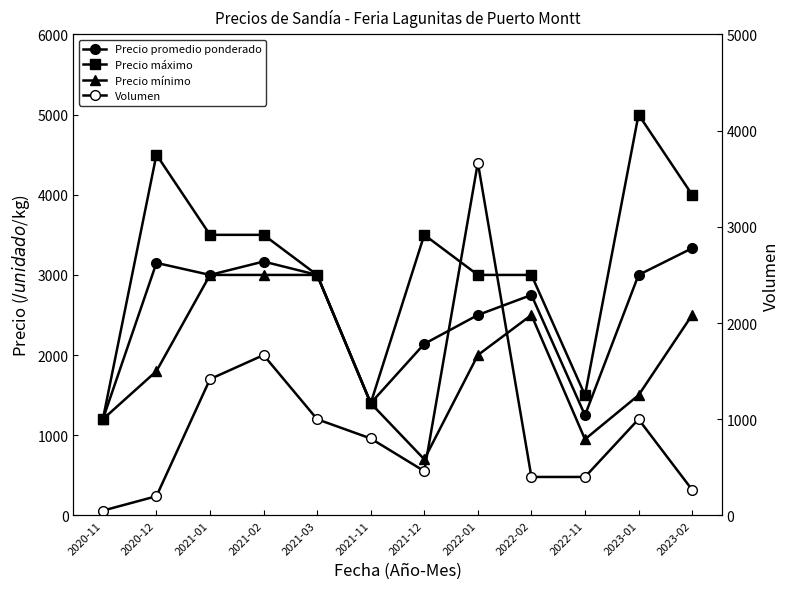

Where is the first local maximum for Volumen?

2021-02